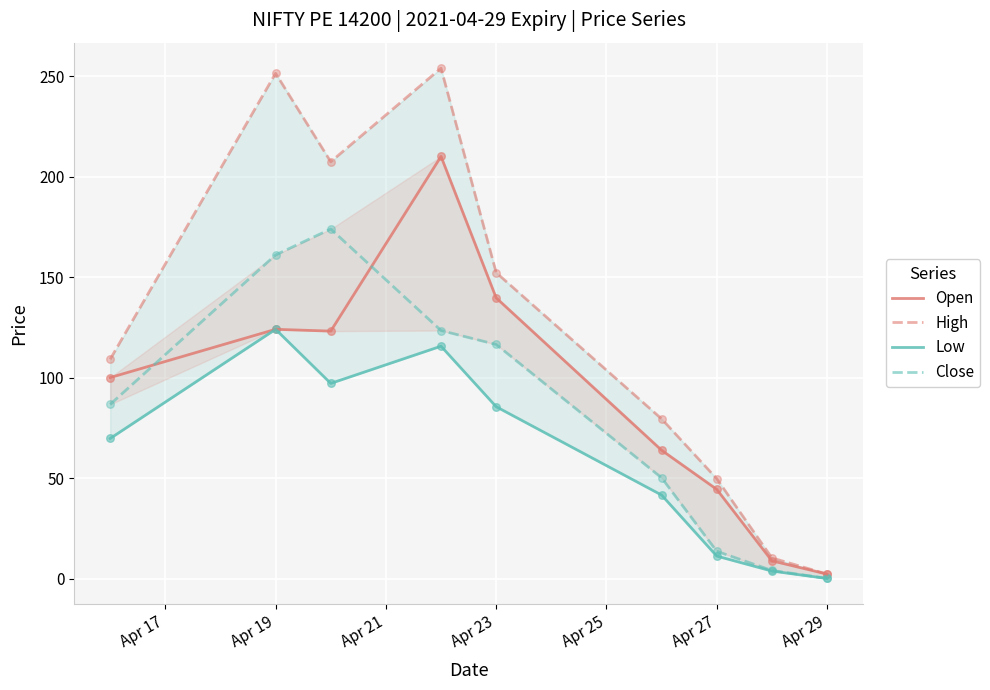

At how many categories does at least one series exceed 127?

4